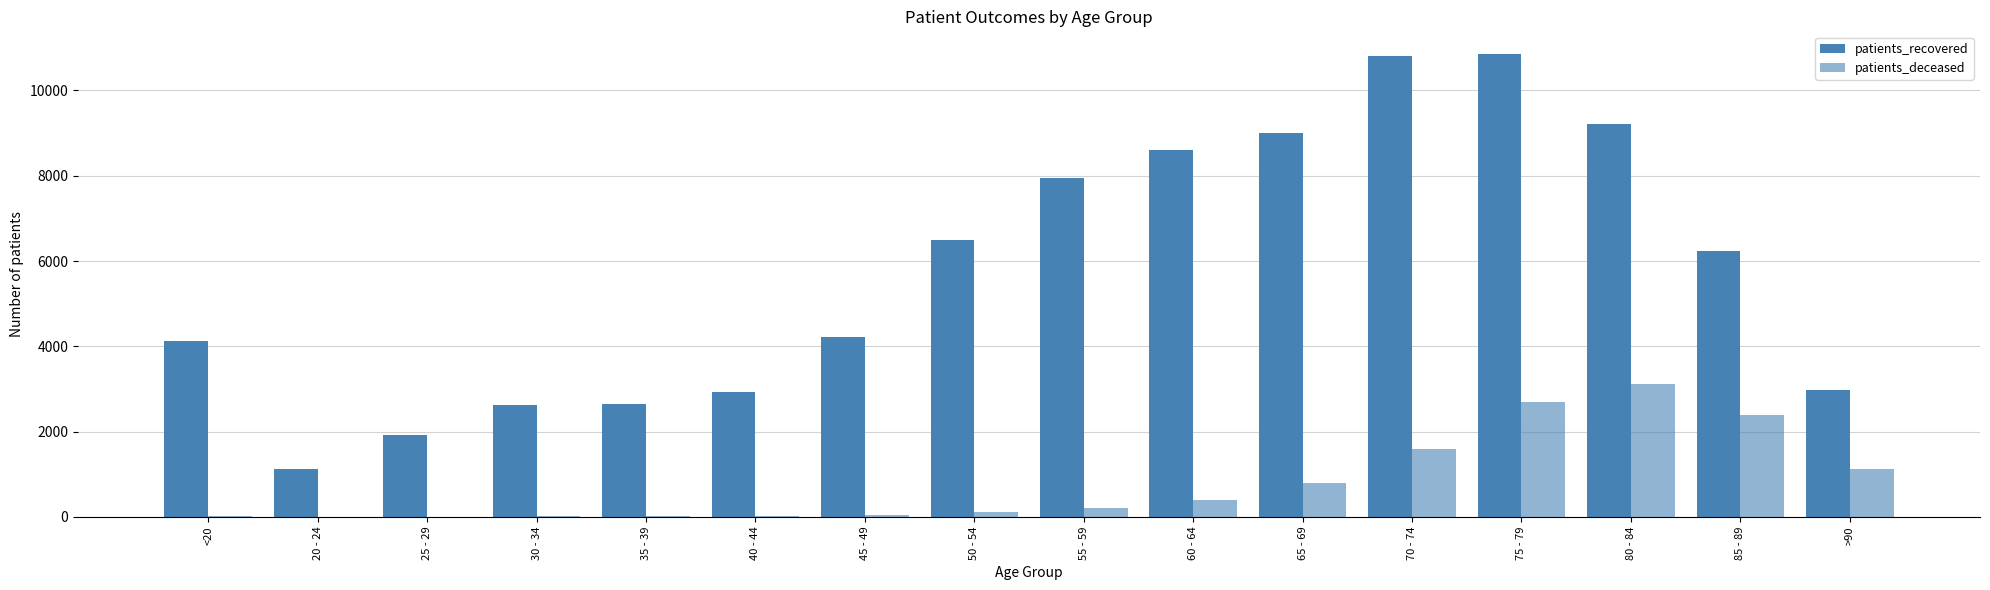

How many distinct data groups are displayed?

2